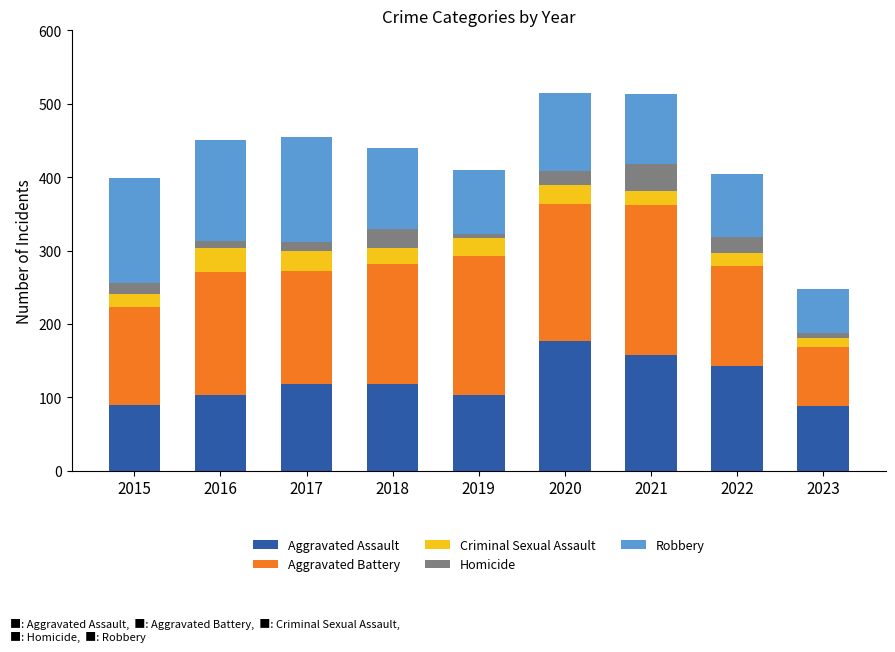

What is the total value across all series at 2018?

440